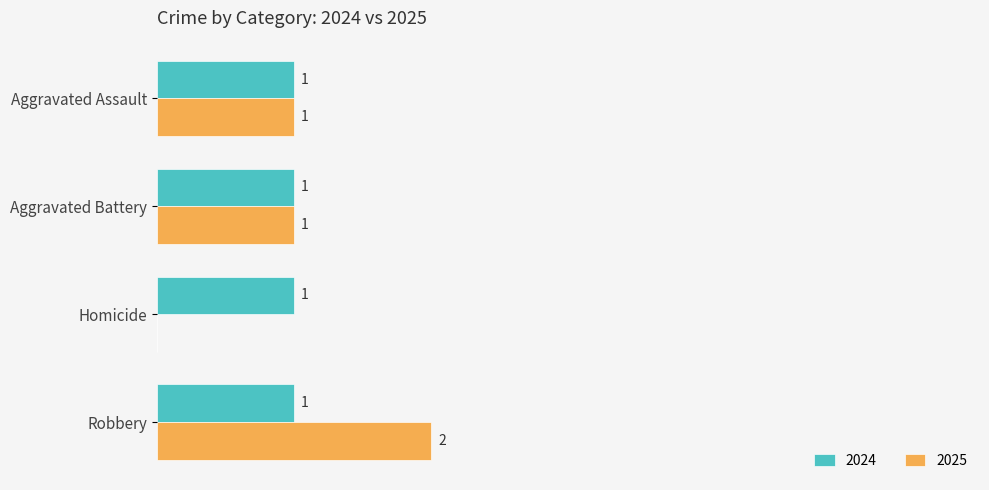

What are all the series names shown in the legend?

2024, 2025